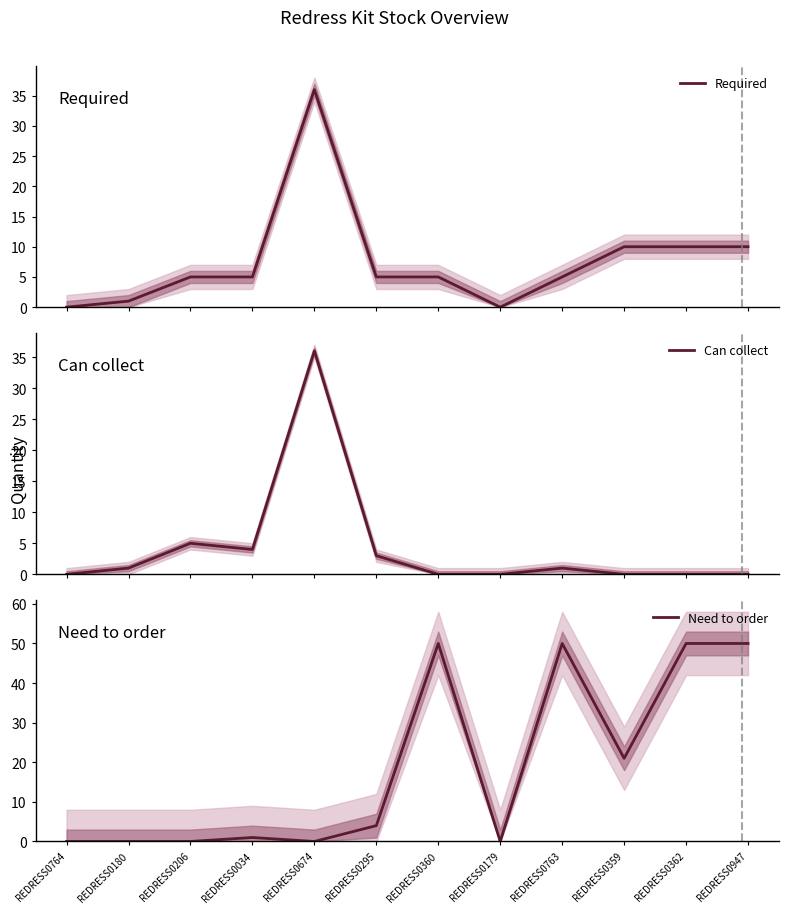

Which series changed the most between REDRESS0206 and REDRESS0034?

Can collect